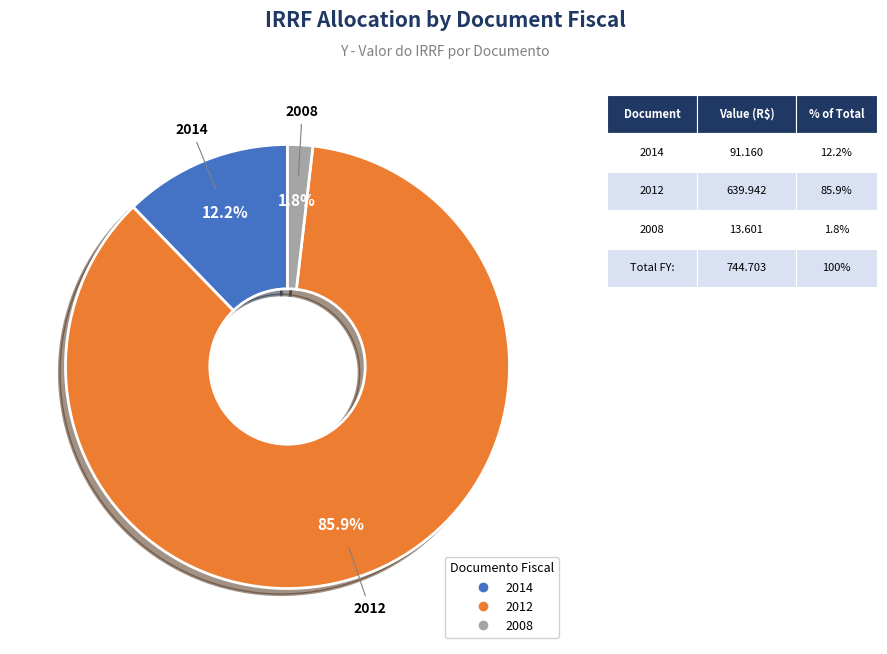

Does 2014 account for over 50% of the chart?

No